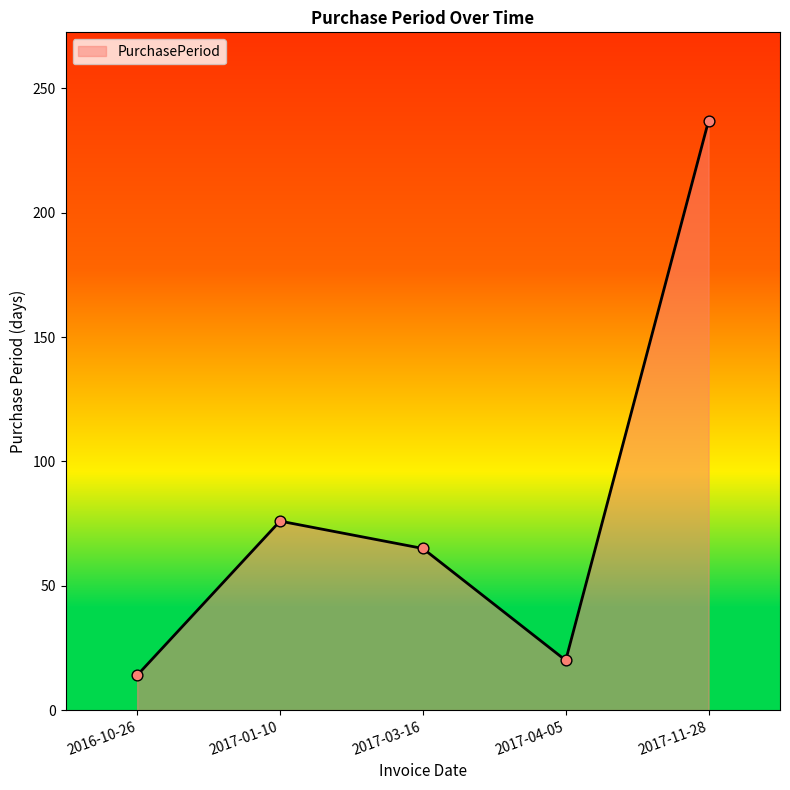

Between 2017-03-16 and 2016-10-26, which is larger?

2017-03-16